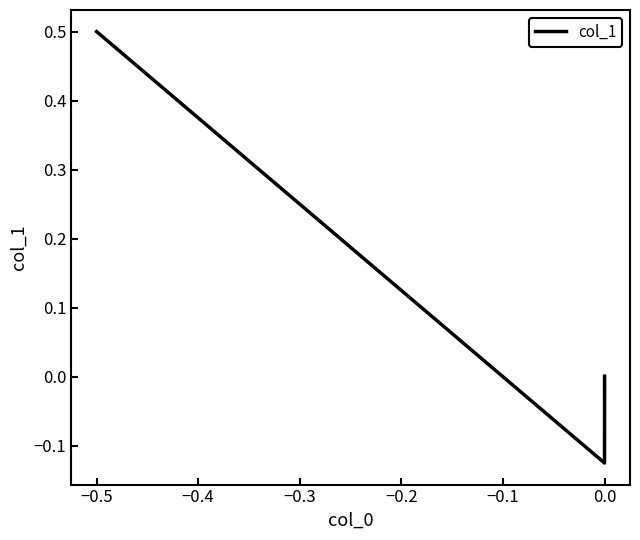

What is the greatest value displayed?

0.5